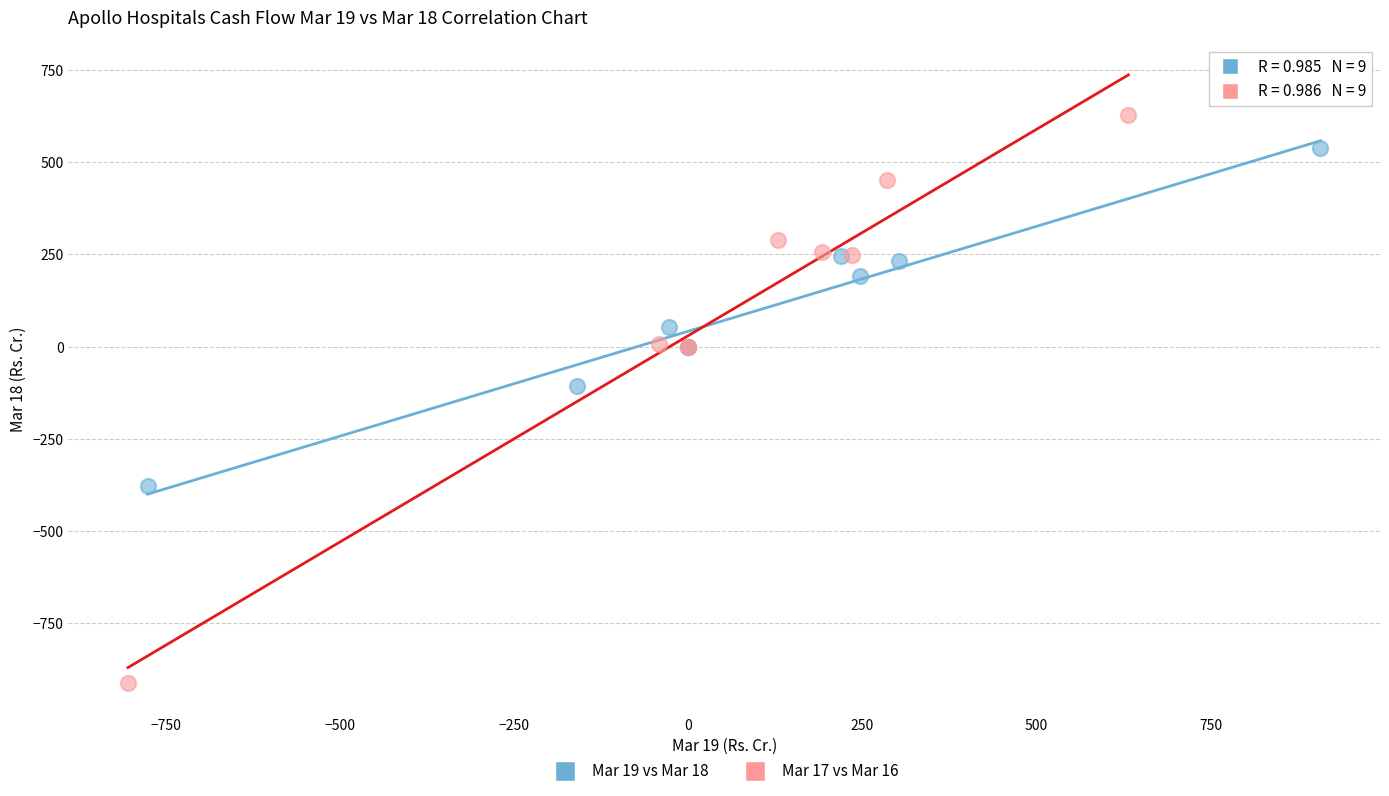

Which series has the widest spread of Y values?

Mar 17 vs Mar 16